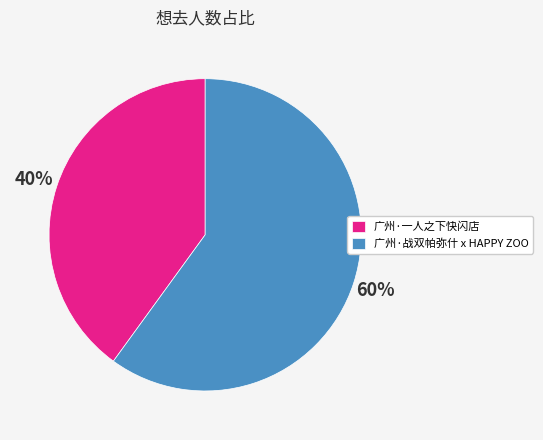

Is the sum of 广州·战双帕弥什 x HAPPY ZOO and 广州·一人之下快闪店 greater than half?

Yes